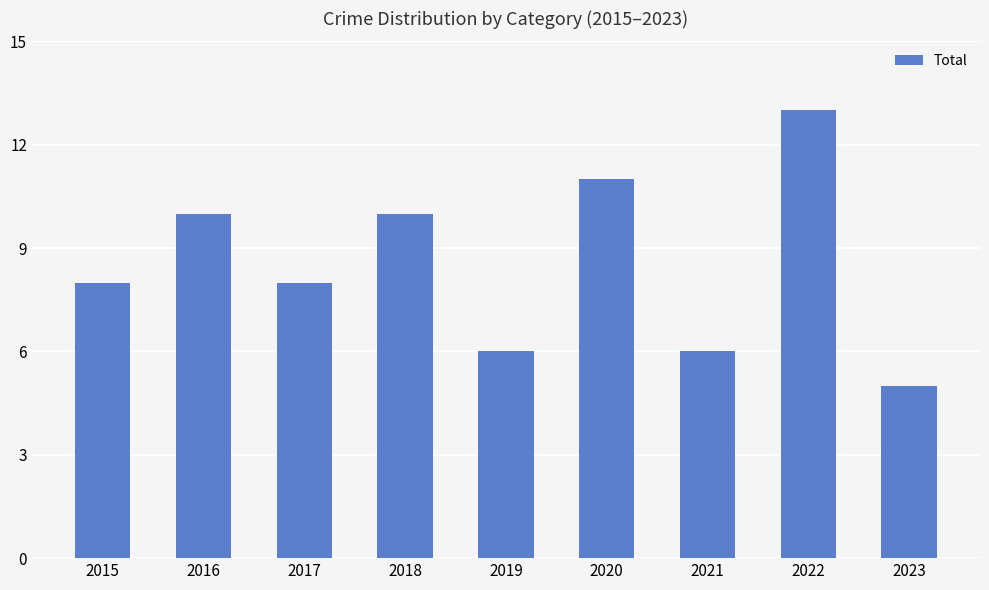

Reading right to left, list all the values displayed in this chart.

5	13	6	11	6	10	8	10	8